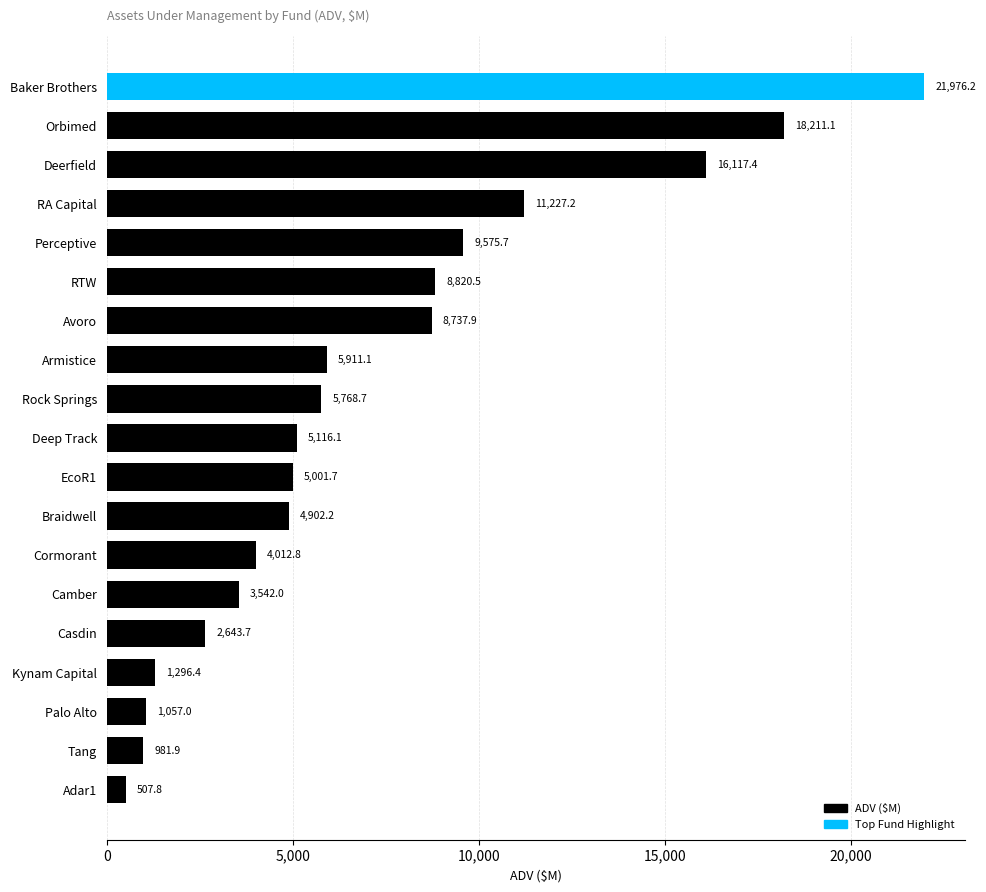

Are the bars grouped side by side (vs. stacked)?

No